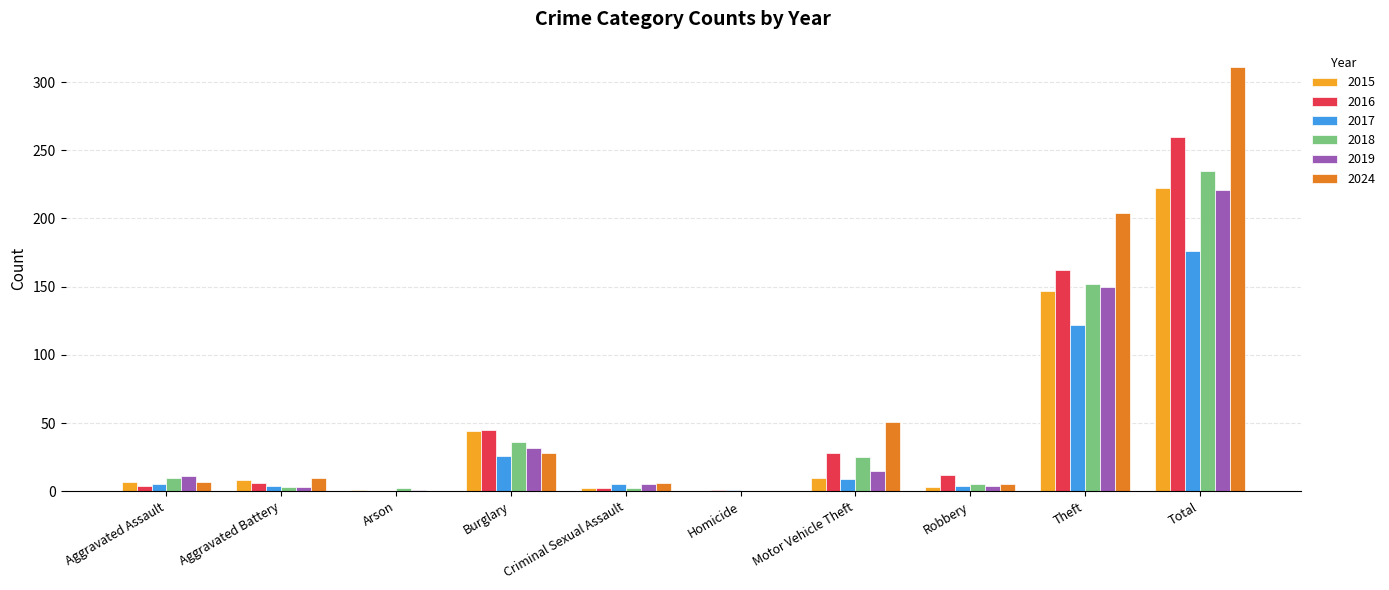

What is the sum of all 2019 values?

442